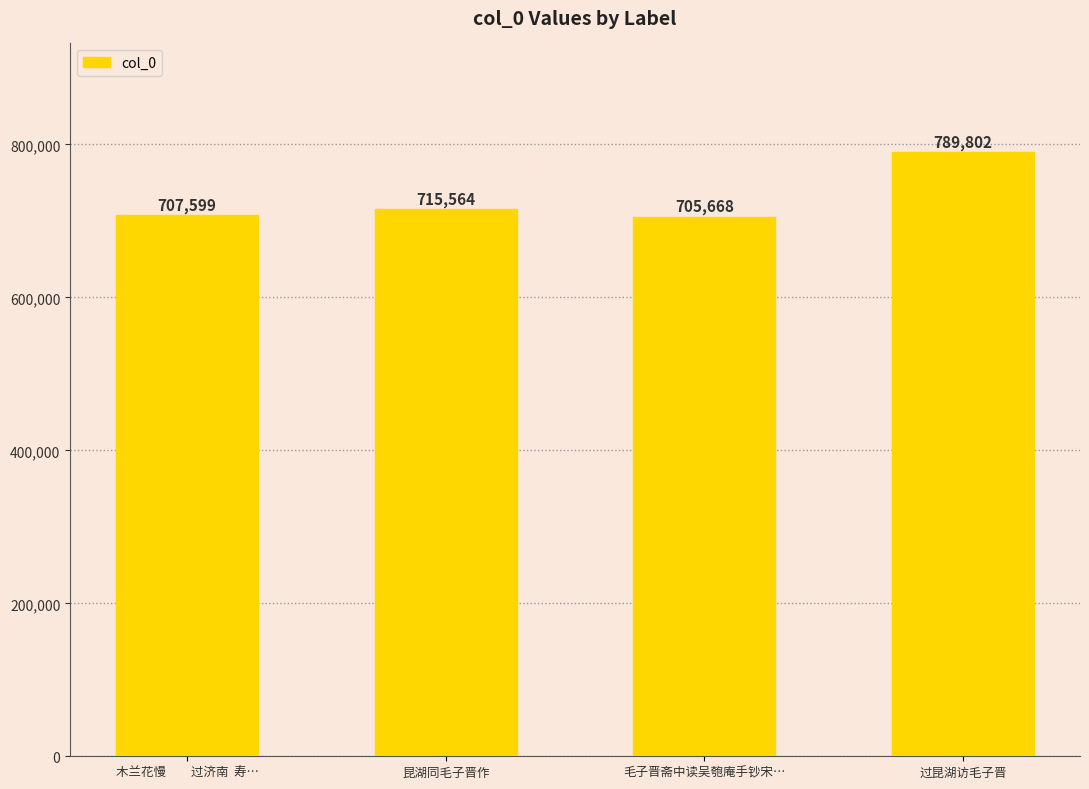

Reading right to left, transcribe all the data shown in this chart.

789802	705668	715564	707599